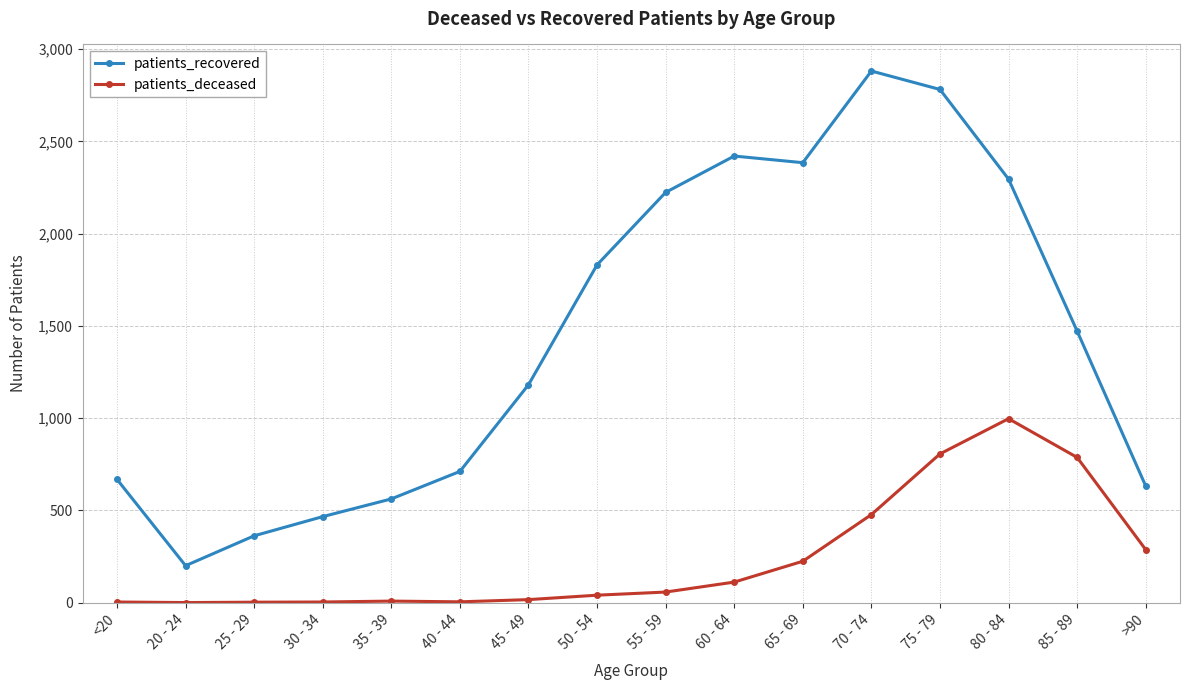

What is the total value across all series at 75 - 79?

3588